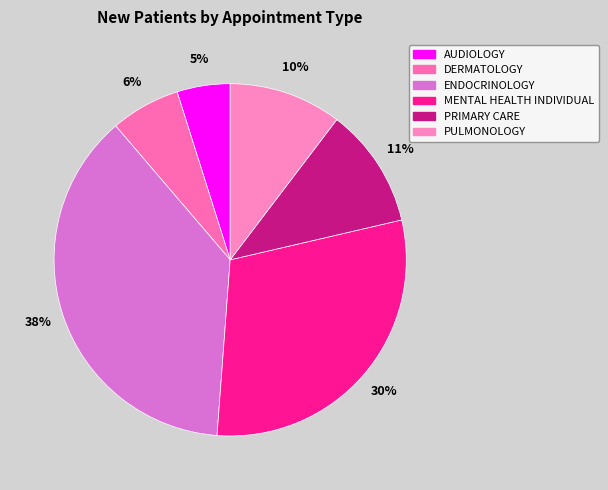

To the nearest percent, what percentage of the pie is AUDIOLOGY?

5%